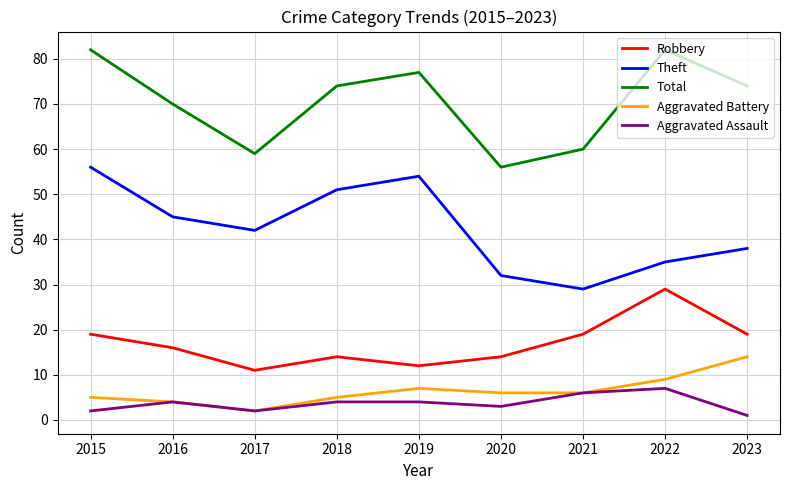

True or false: Aggravated Assault has more than 1 interior local peaks.

True